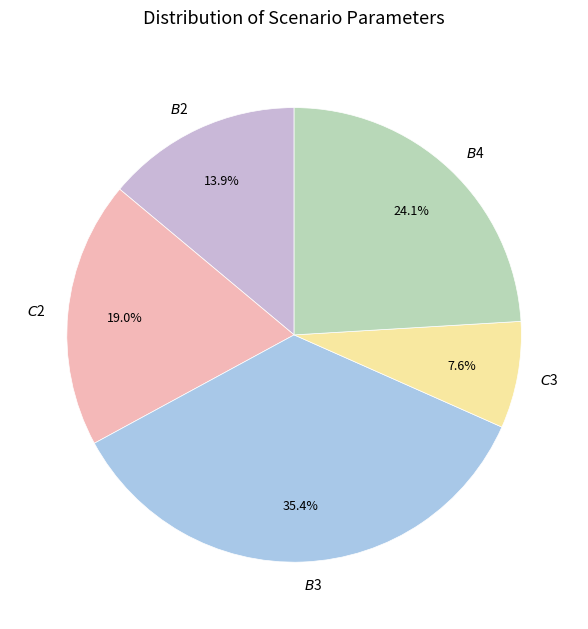

Count the number of slices in the pie.

5